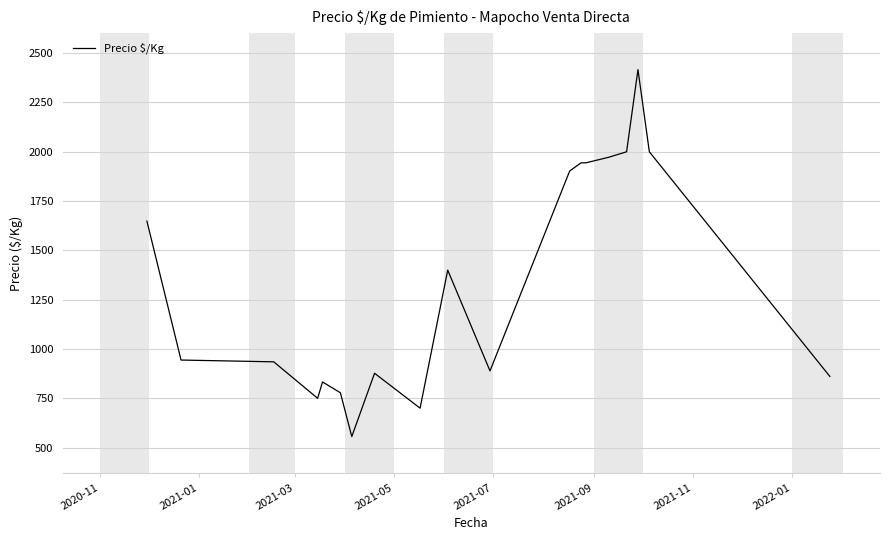

What is the maximum value shown in the chart?

2416.5